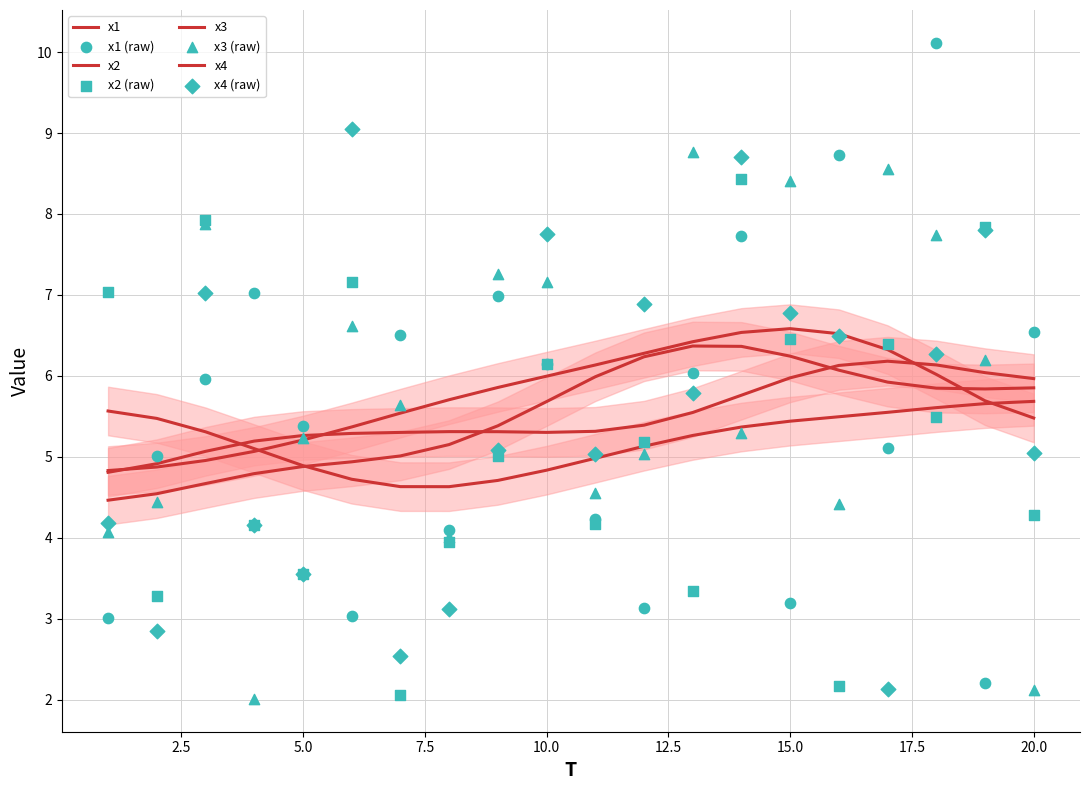

What is the total value across all series at 20?

18.0